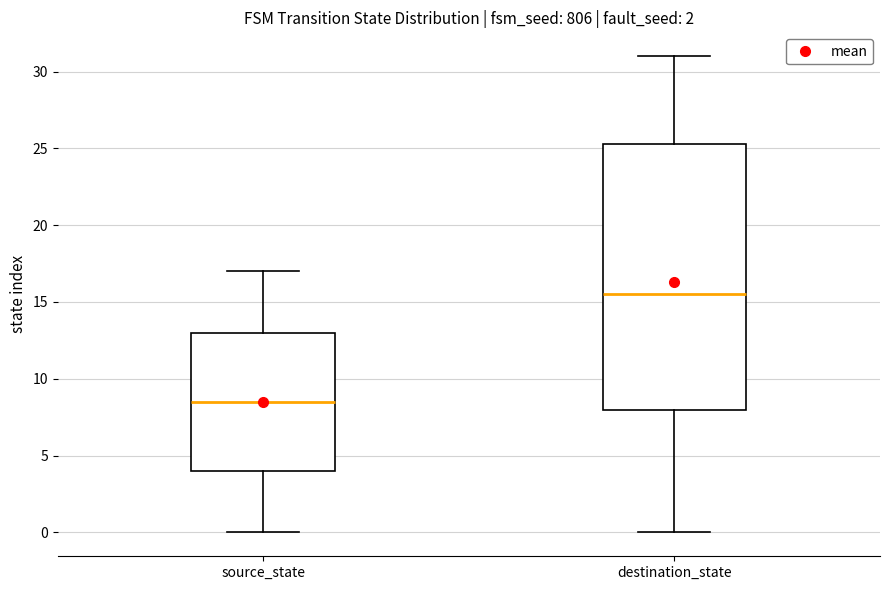

Which box is the tallest, from its lower edge to its upper edge?

destination_state